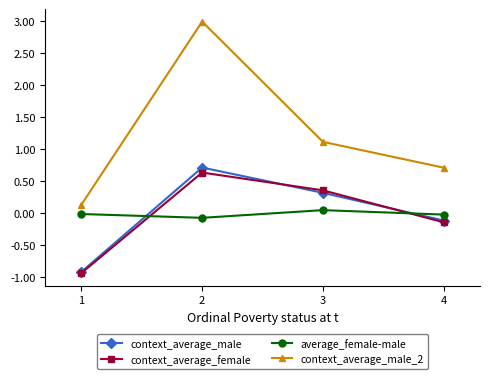

The value of context_average_female at 3 is 0.1. True or false?

False